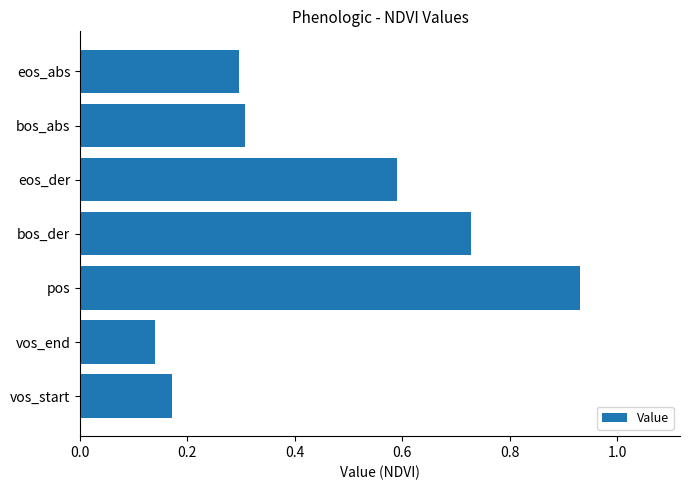

Is it true that the value at eos_abs is 0.4?

False